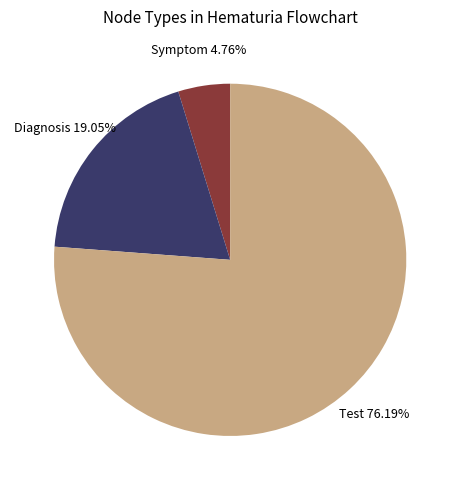

Does any single category account for the majority?

Yes